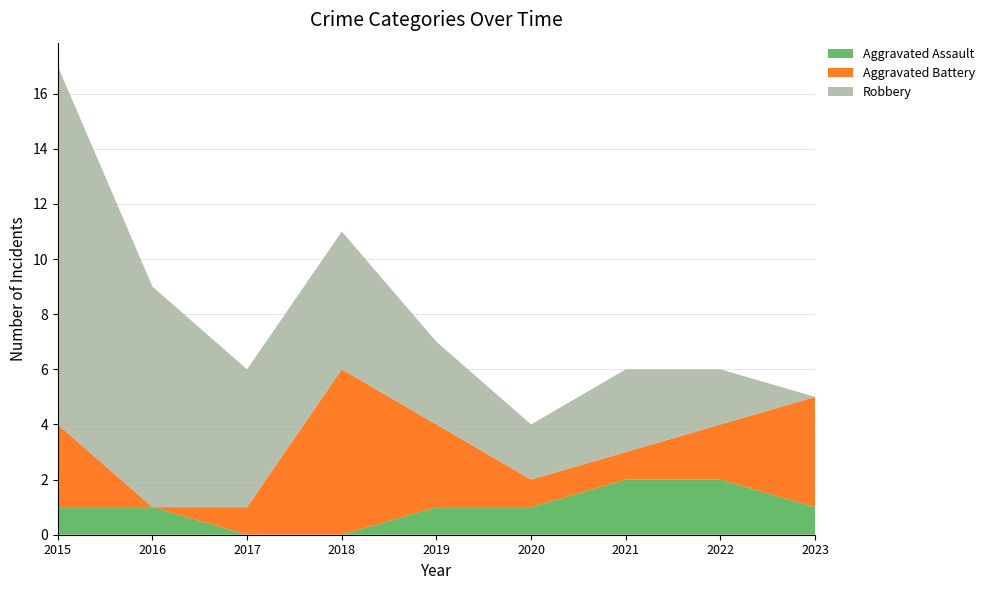

Reading right to left, transcribe all the data shown in this chart.

Aggravated Assault: 1	2	2	1	1	0	0	1	1
Aggravated Battery: 4	2	1	1	3	6	1	0	3
Robbery: 0	2	3	2	3	5	5	8	13